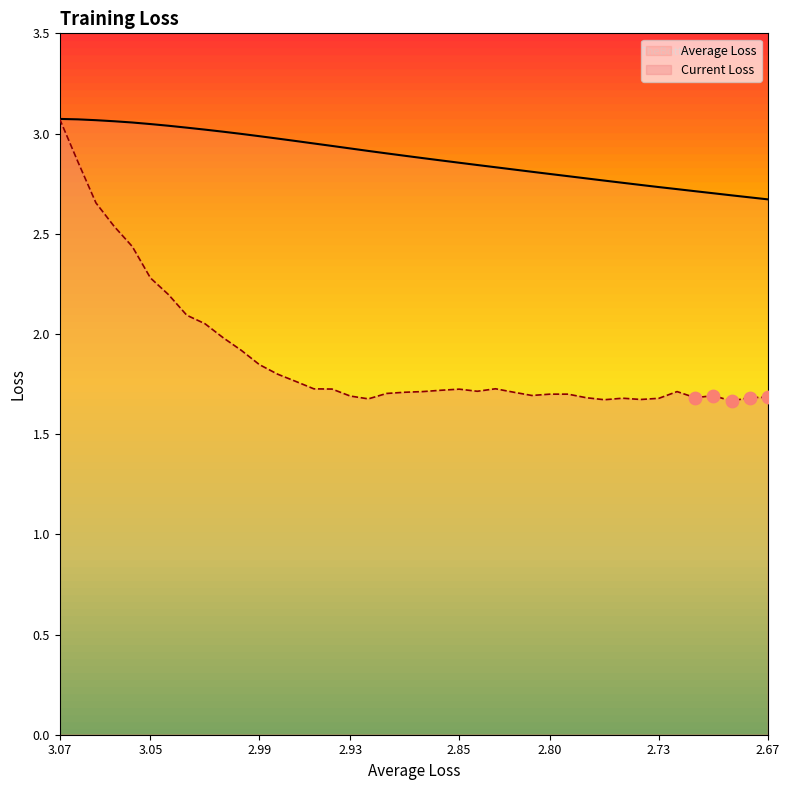

At which category is the sum across all series the highest?

3.07